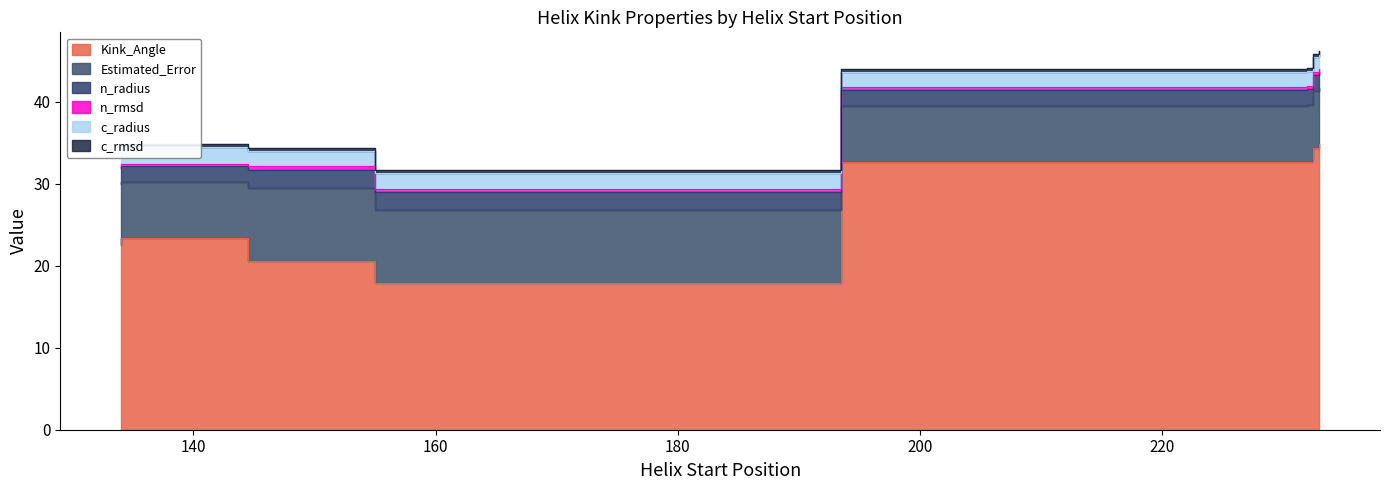

Between 232 and 233, which is larger?

233